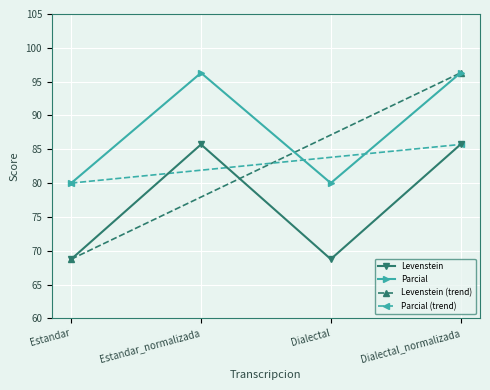

What is the label of the 2nd point from the right?

Dialectal